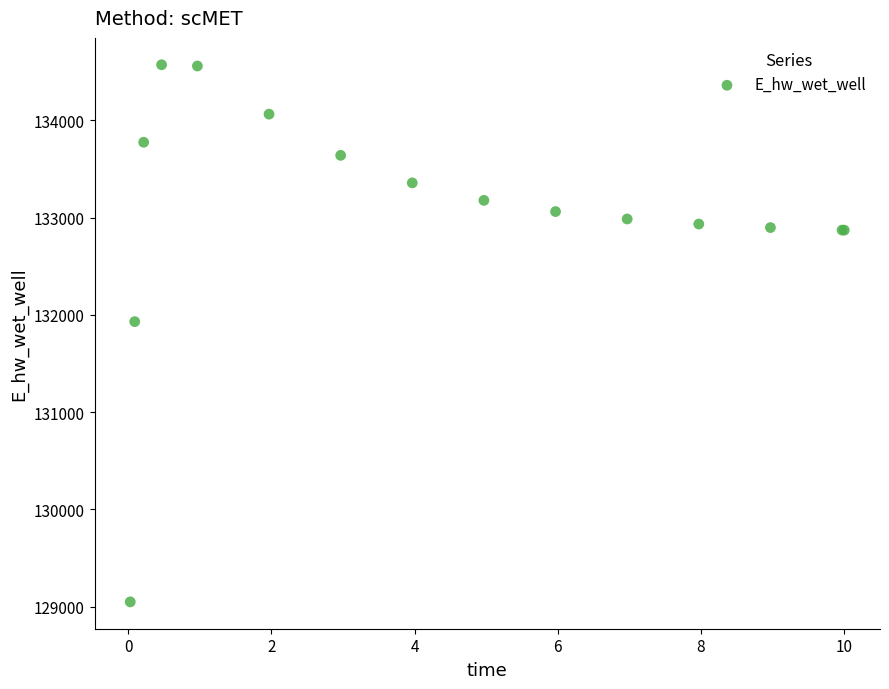

What Y value in the scatter plot is closest to 131810?

131930.5